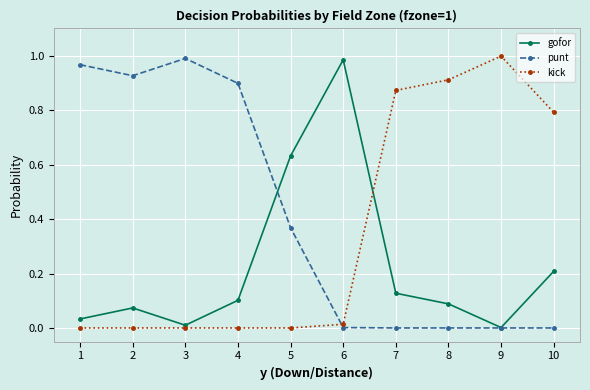

Is the value of gofor at 2 greater than the value of punt at 7?

Yes